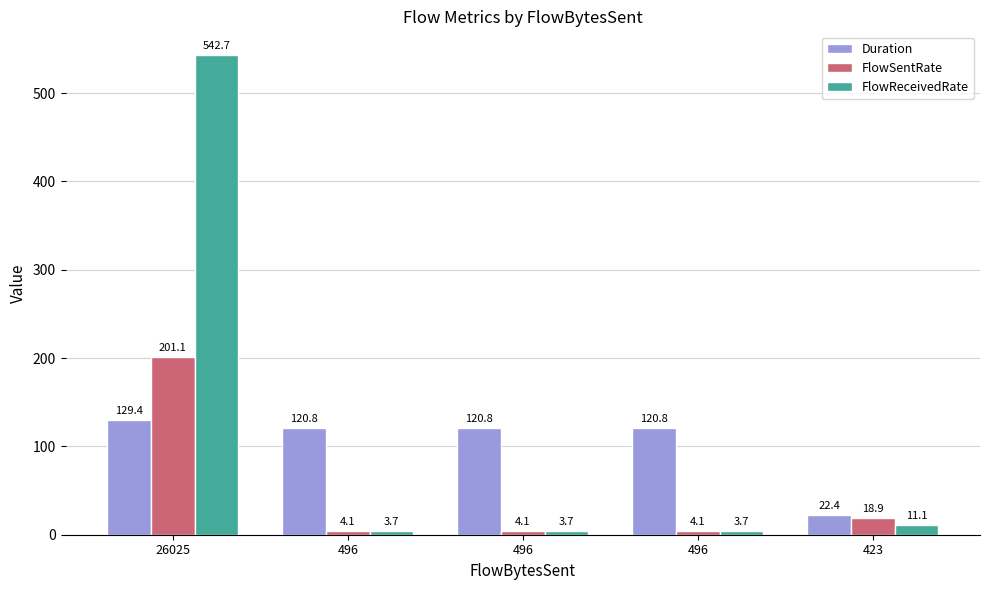

How many groups of bars are there?

5